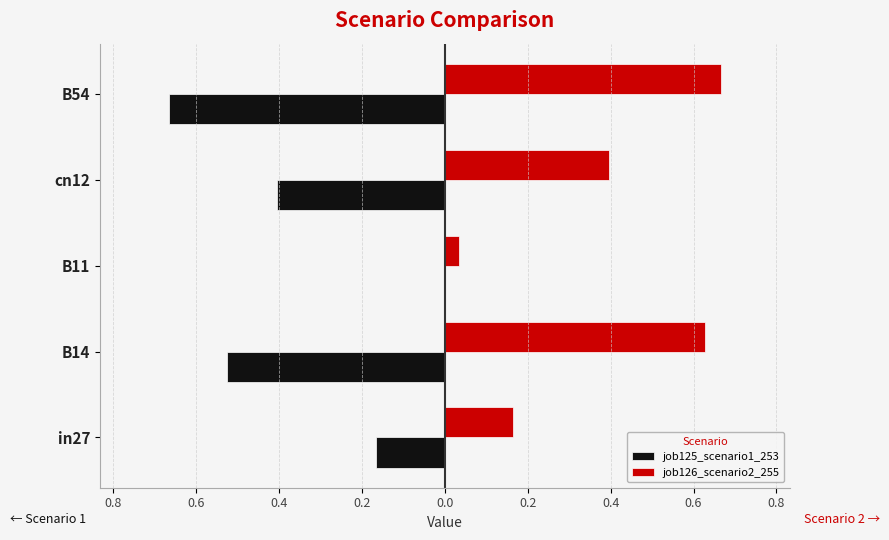

Rank the series by their maximum value, from highest to lowest.

job126_scenario2_255, job125_scenario1_253